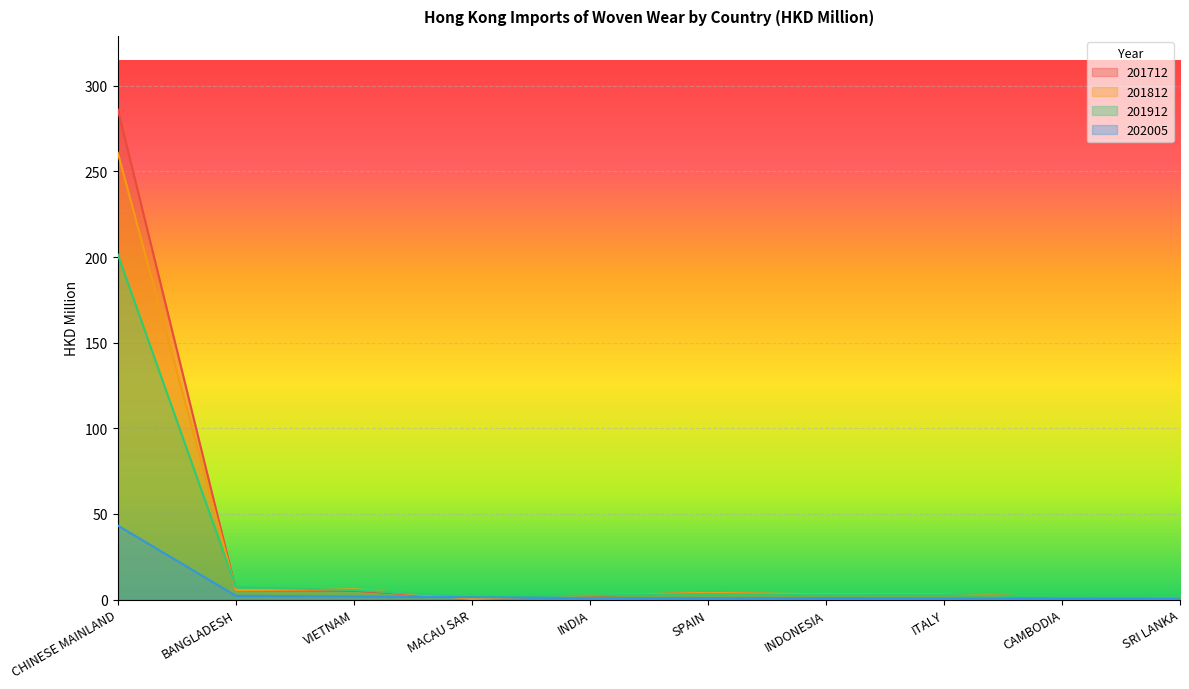

What is the minimum value shown in the chart?

0.4